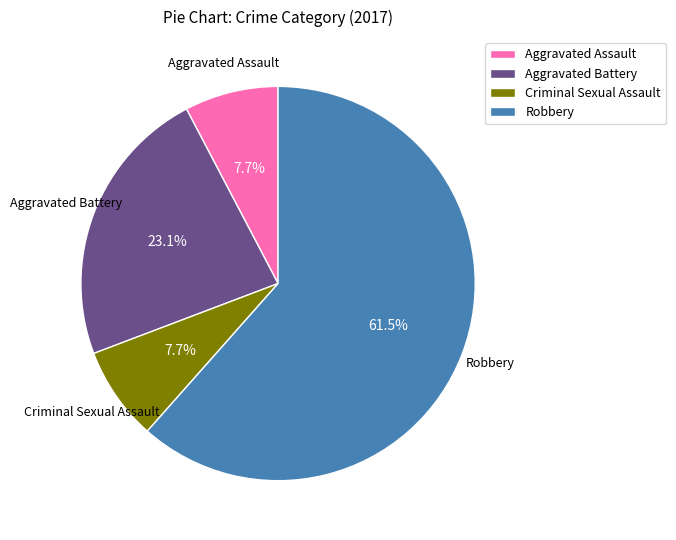

Is the sum of Robbery and Criminal Sexual Assault greater than half?

Yes